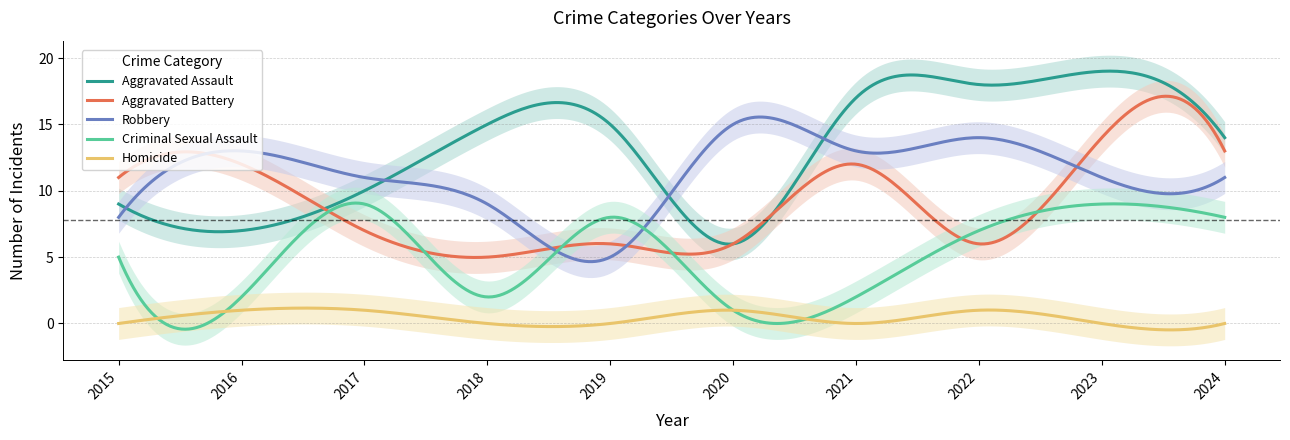

Reading left to right, list all the values displayed in this chart.

Aggravated Assault: 2015=9	2016=7	2017=10	2018=15	2019=15	2020=6	2021=17	2022=18	2023=19	2024=14
Aggravated Battery: 2015=11	2016=12	2017=7	2018=5	2019=6	2020=6	2021=12	2022=6	2023=14	2024=13
Robbery: 2015=8	2016=13	2017=11	2018=9	2019=5	2020=15	2021=13	2022=14	2023=11	2024=11
Criminal Sexual Assault: 2015=5	2016=2	2017=9	2018=2	2019=8	2020=1	2021=2	2022=7	2023=9	2024=8
Homicide: 2015=0	2016=1	2017=1	2018=0	2019=0	2020=1	2021=0	2022=1	2023=0	2024=0